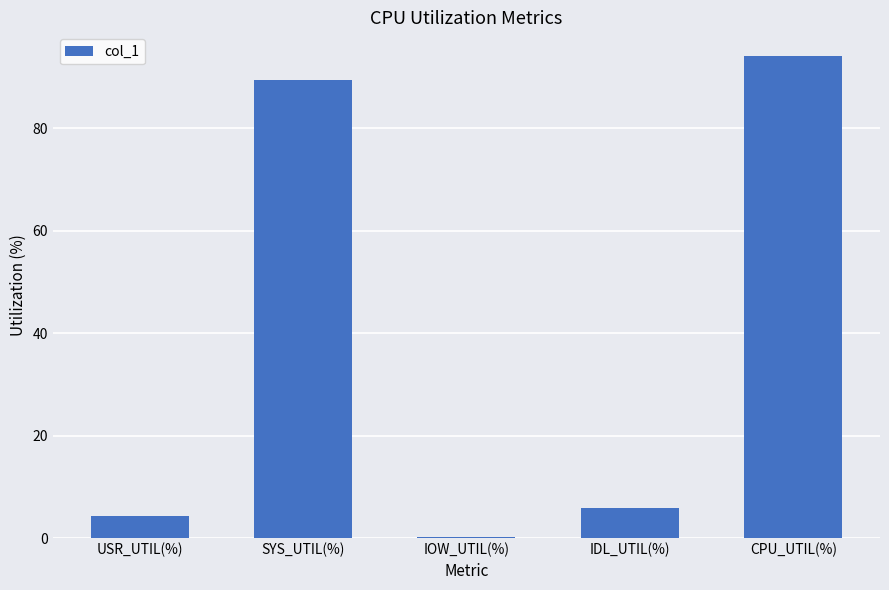

What is the maximum value shown in the chart?

94.0